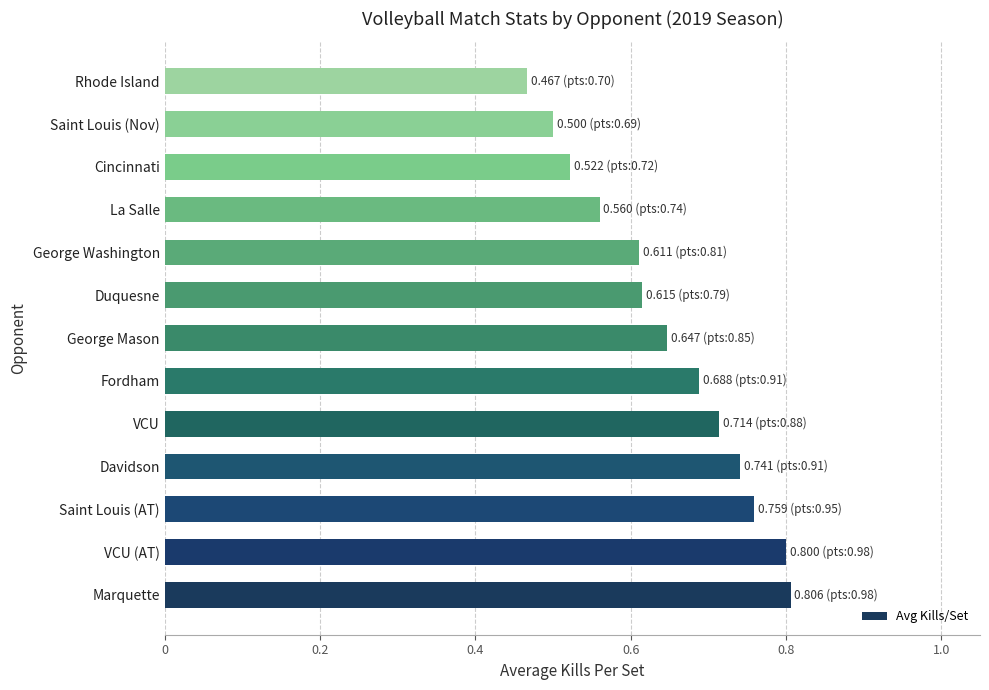

How many data points does each series have?

13